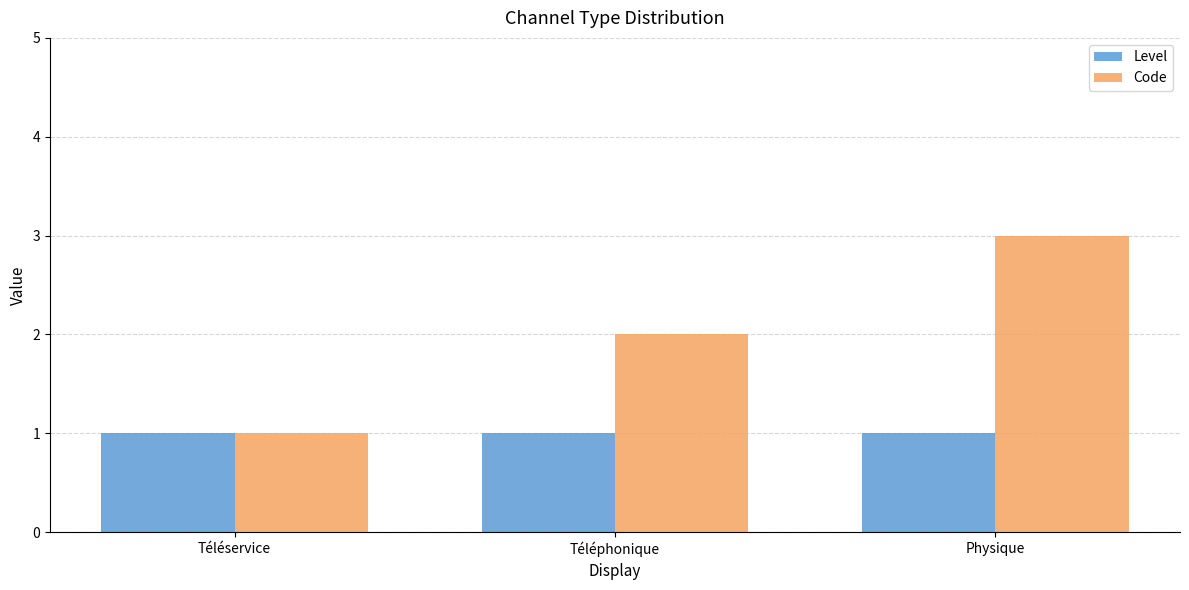

At which category is the sum across all series the highest?

Physique